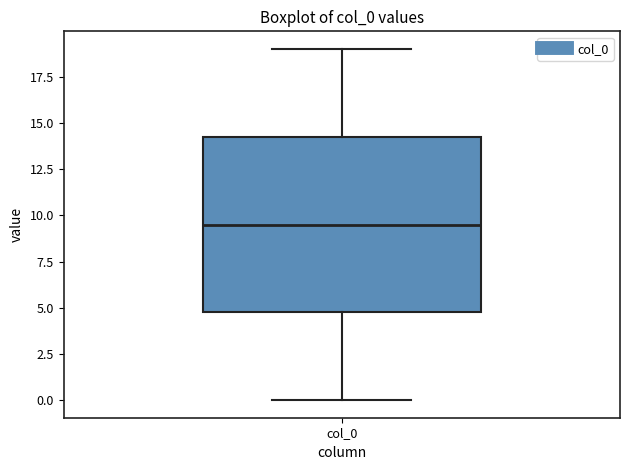

Where does the median line of the box for col_0 sit on the y-axis? The values are not printed on the chart, so give them approximately, as read against the axis.

9.5